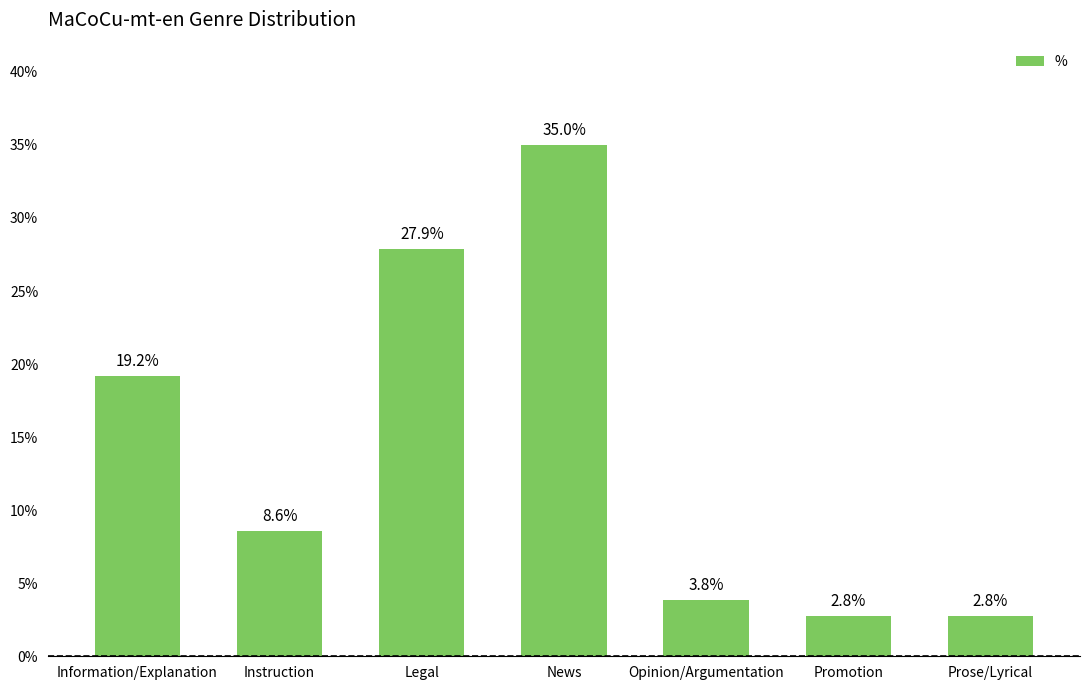

Which has a higher value, Legal or News?

News